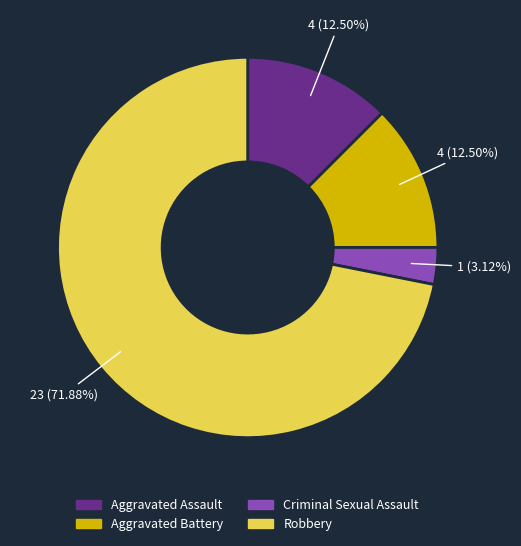

Which category accounts for the majority?

Robbery